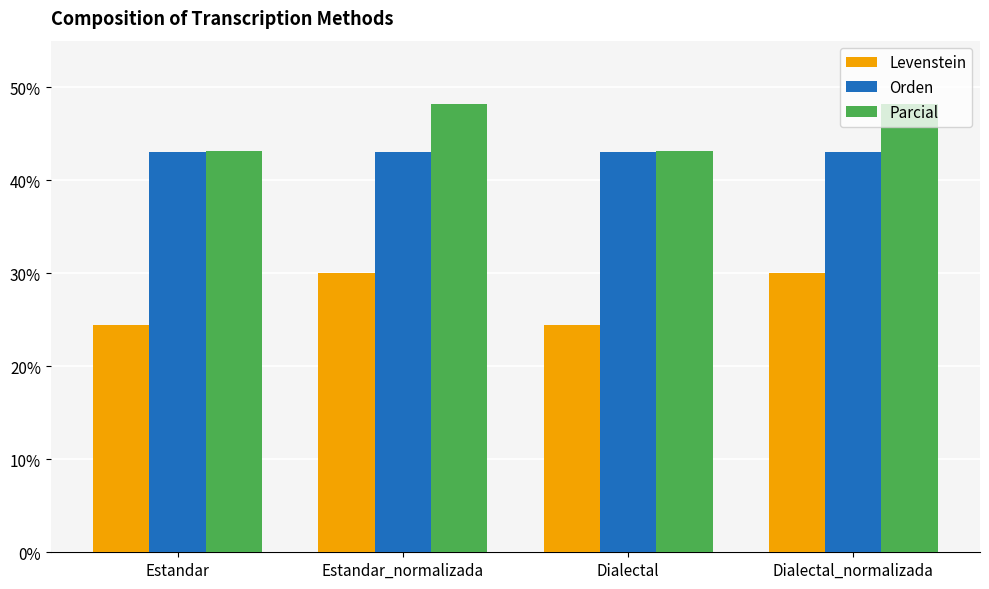

What is the label of the 1st bar from the left?

Estandar